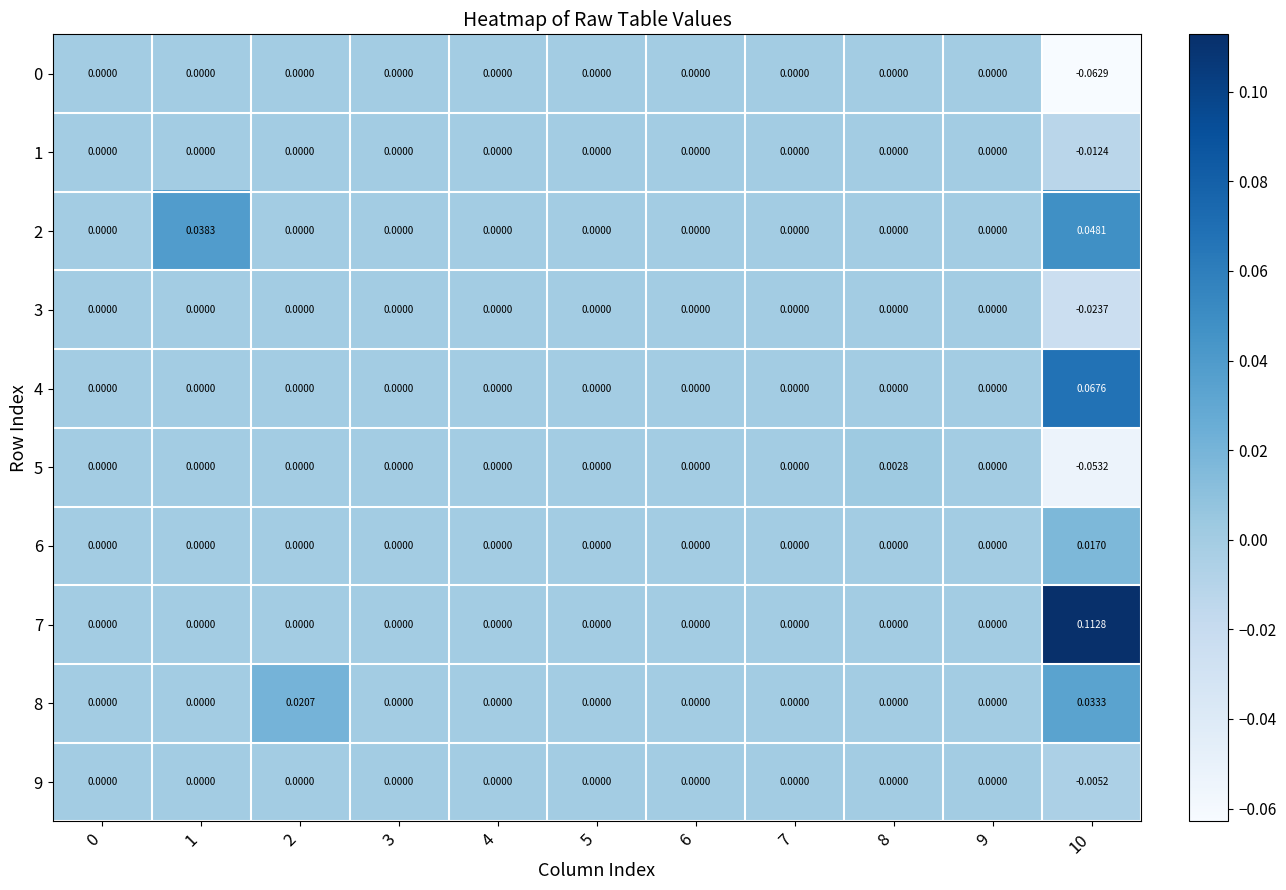

How many distinct data groups are displayed?

10